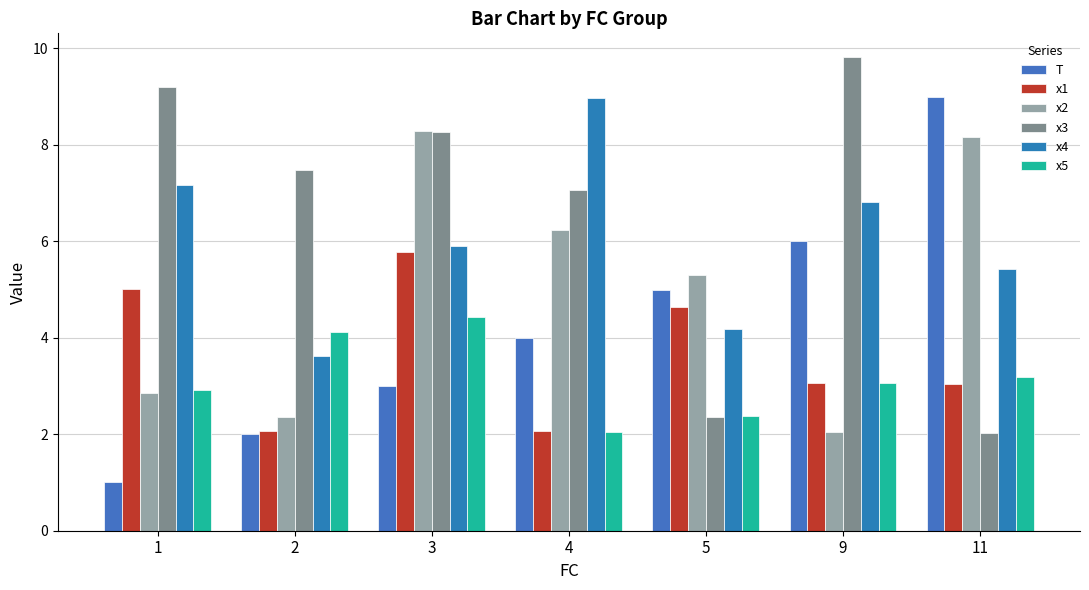

Rank the series at 5 from highest to lowest value.

x2, T, x1, x4, x5, x3